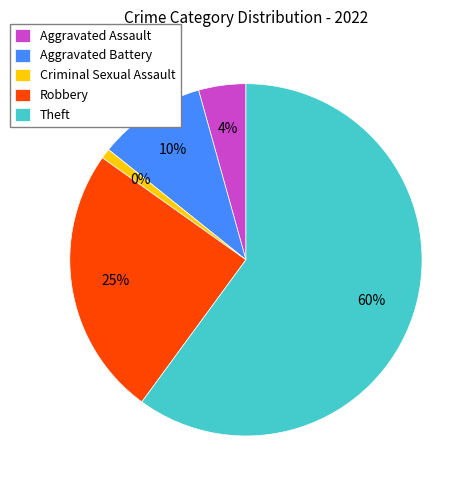

To the nearest percent, what is the difference between the Robbery and Theft slice percentages?

35%